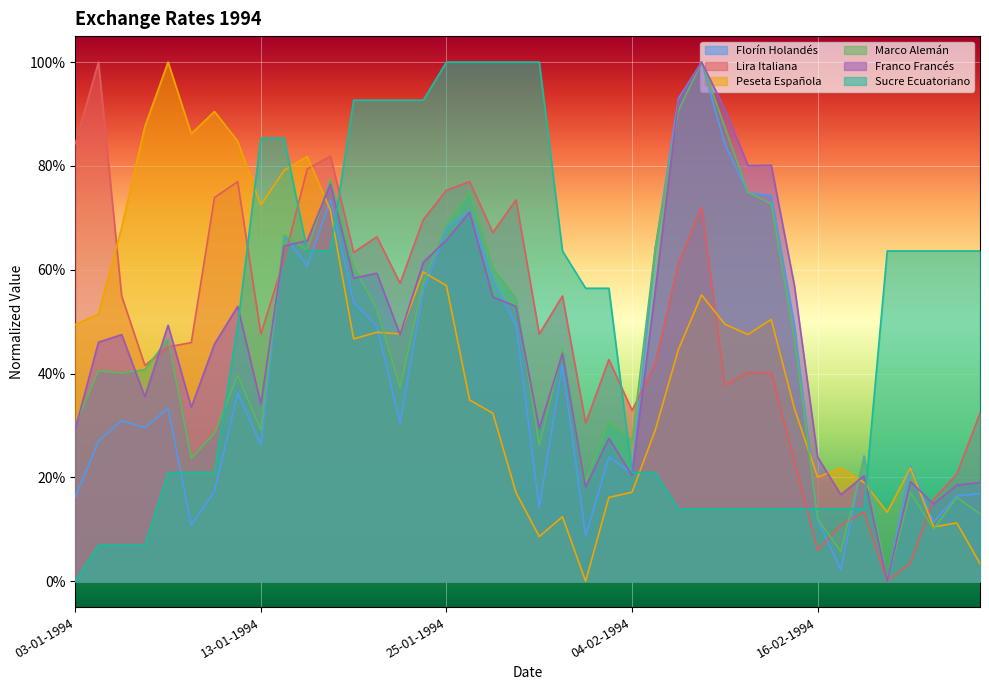

What is the difference between the second highest and second lowest values in the Franco Francés series?

0.8